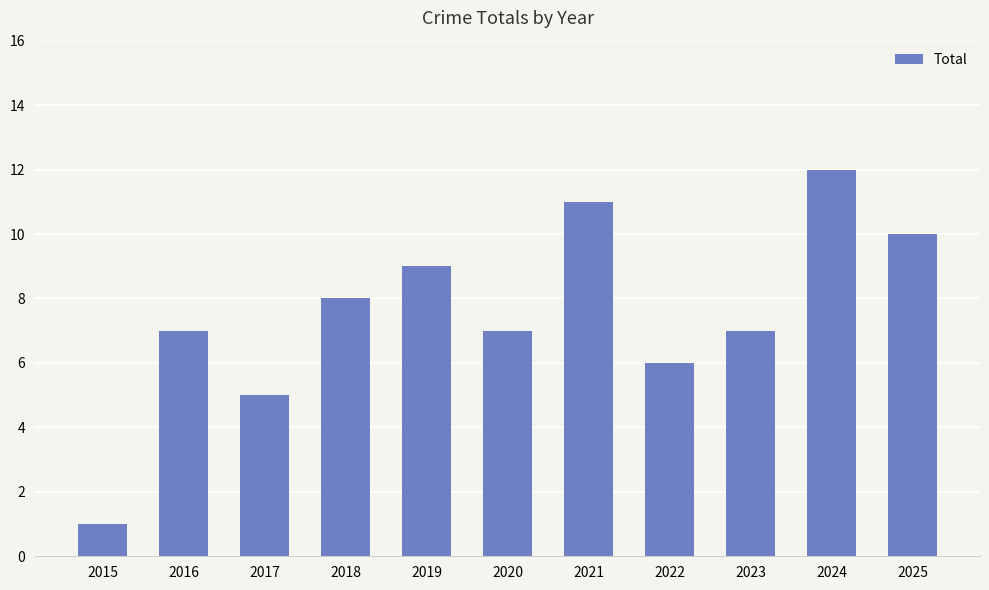

Reading right to left, transcribe all the data shown in this chart.

2025=10	2024=12	2023=7	2022=6	2021=11	2020=7	2019=9	2018=8	2017=5	2016=7	2015=1